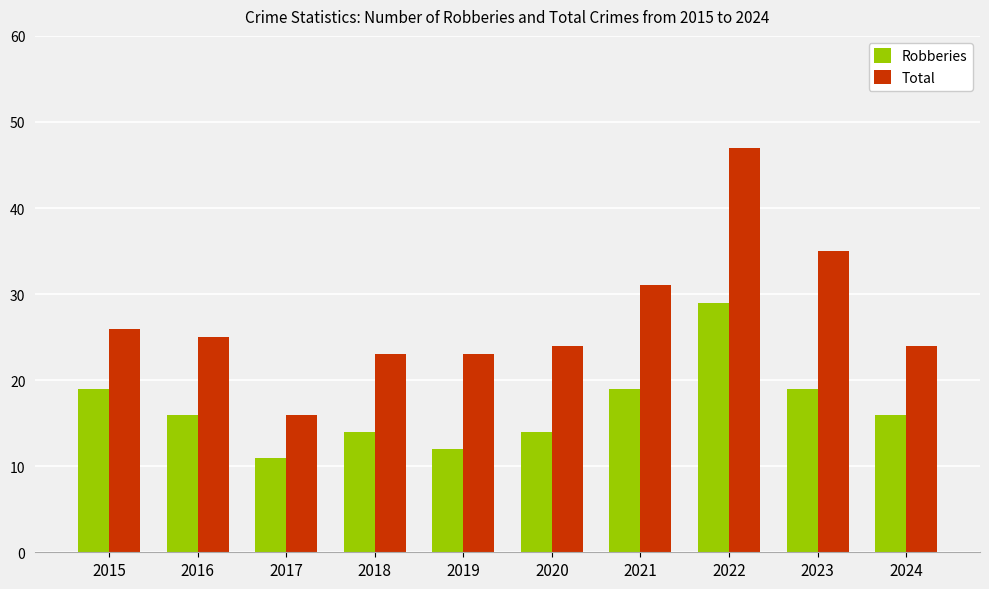

How many distinct data groups are displayed?

2